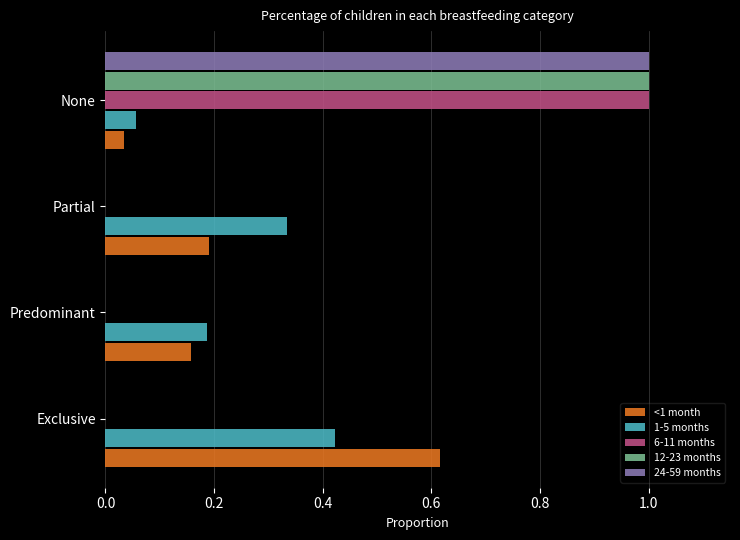

Which label corresponds to the largest value in the chart?

None